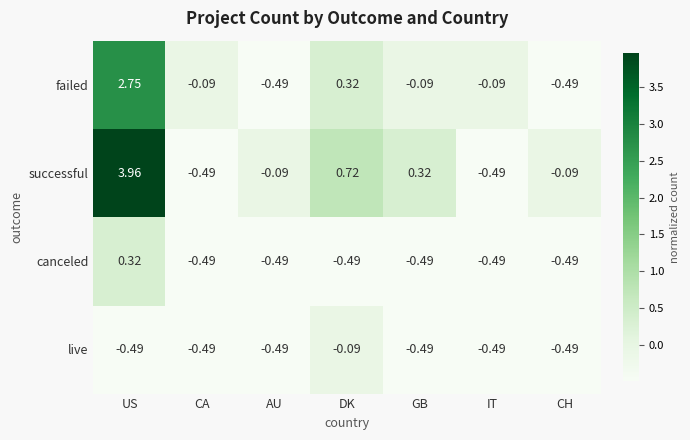

Which category has the highest value in the live series?

DK